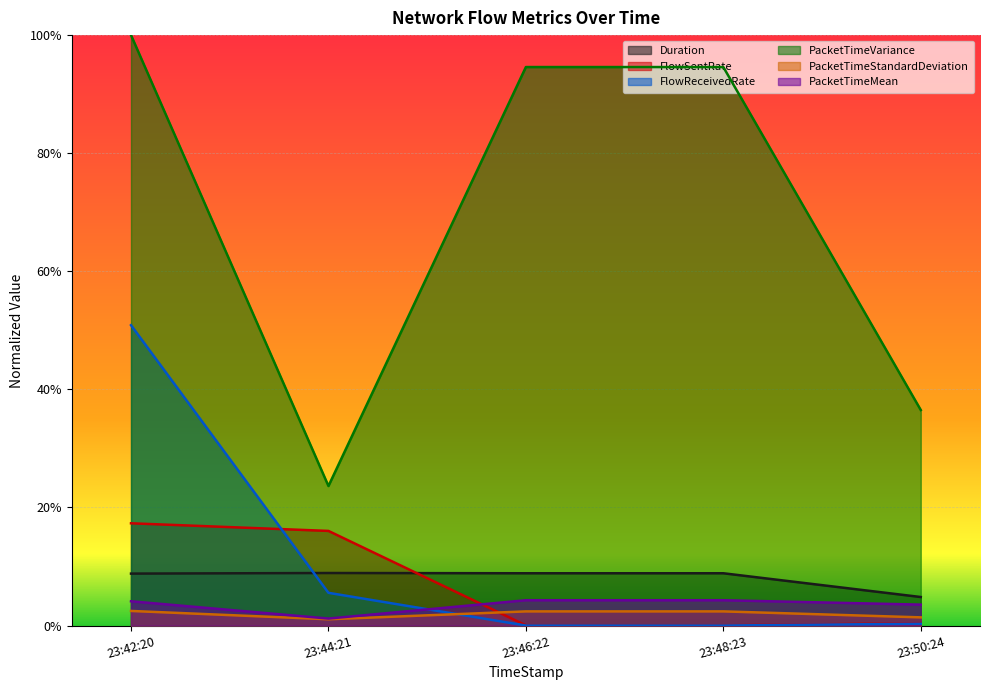

Is the value of PacketTimeVariance at 23:44:21 greater than the value of PacketTimeStandardDeviation at 23:48:23?

Yes